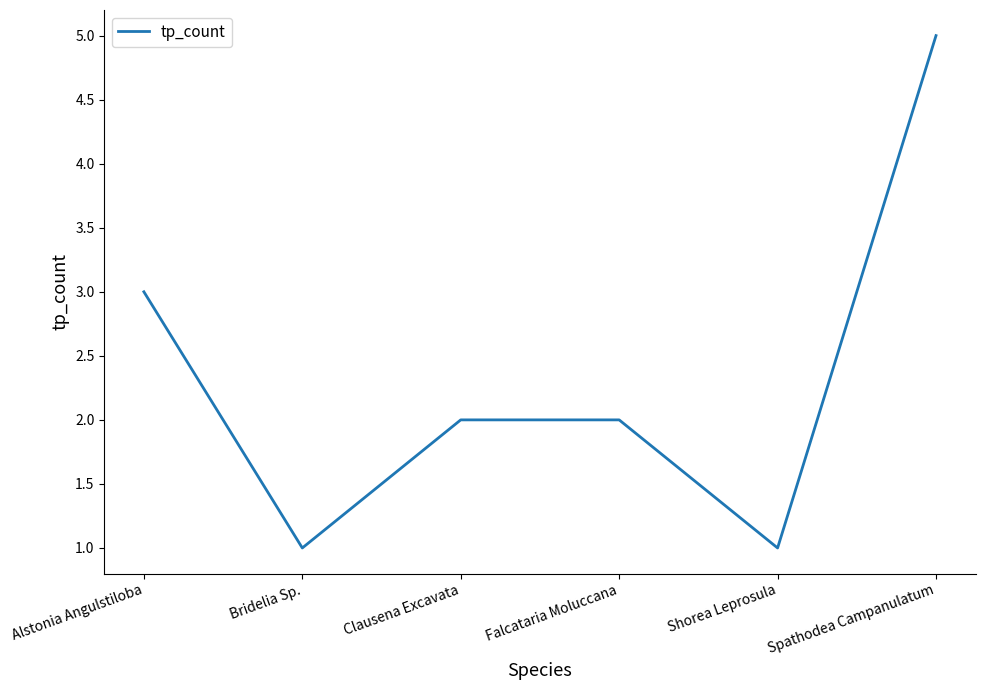

What is the greatest value displayed?

5